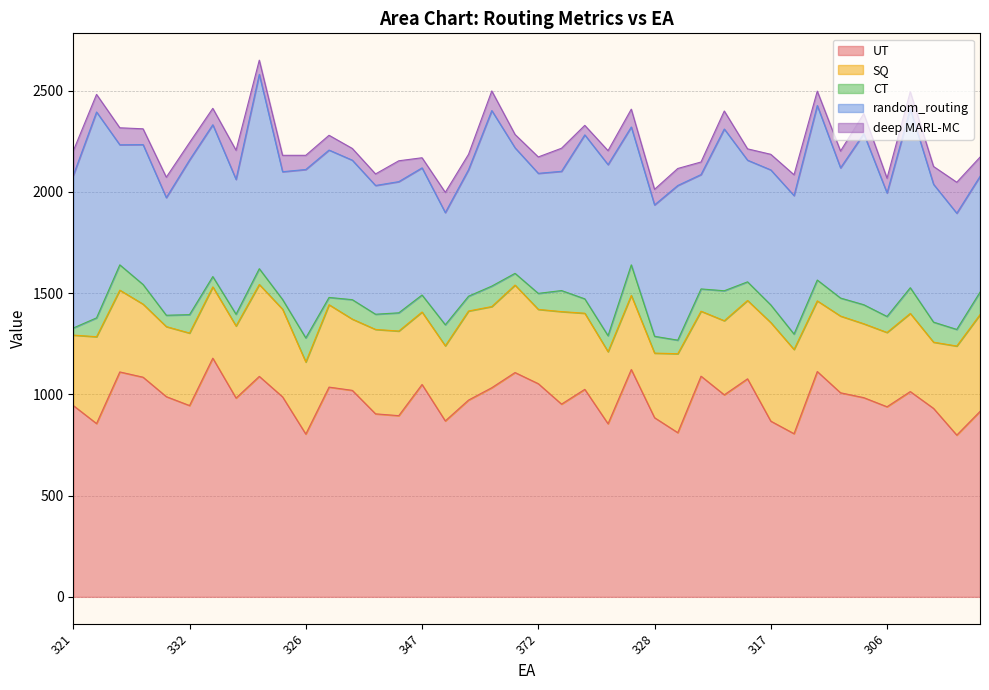

Between 382 and 298, which is larger?

382